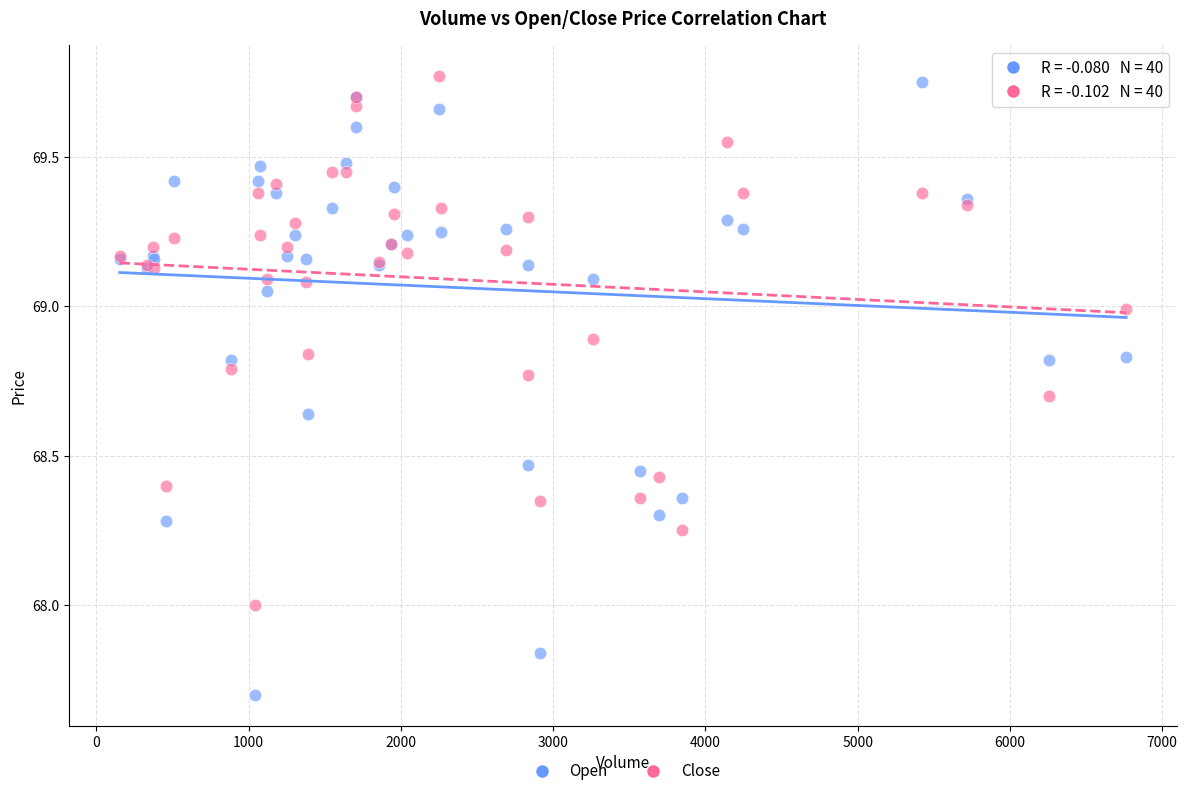

Which series has the largest Y range (max minus min)?

Open